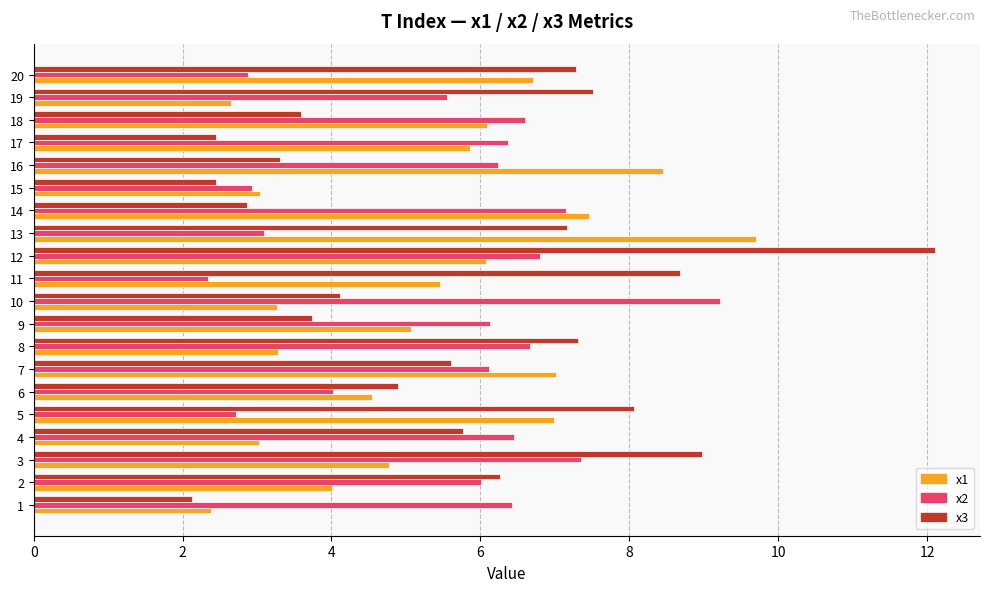

What is the average value of the x1 series?

5.3